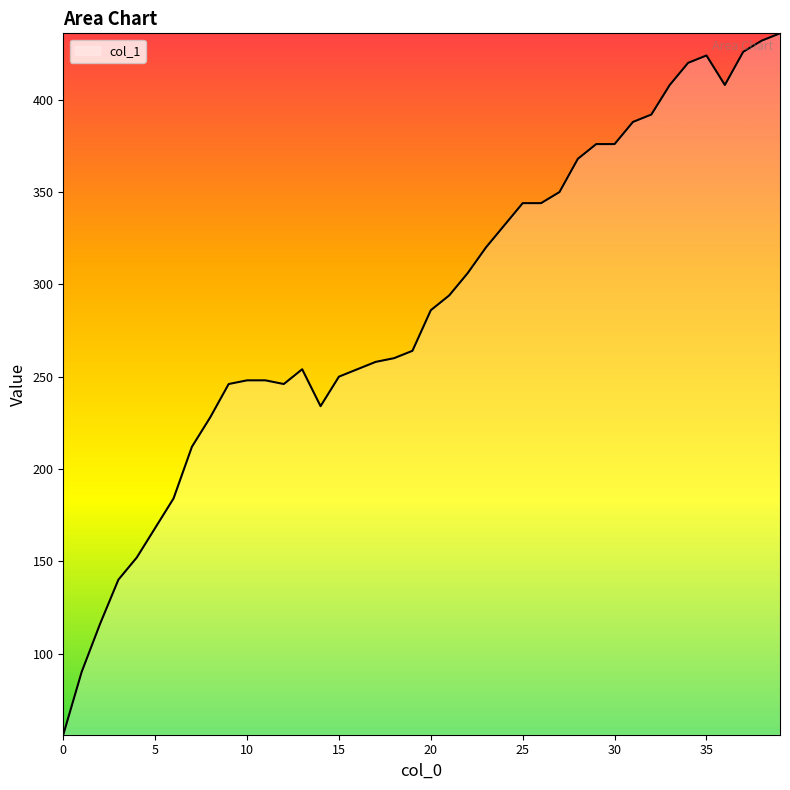

What is the greatest value displayed?

436